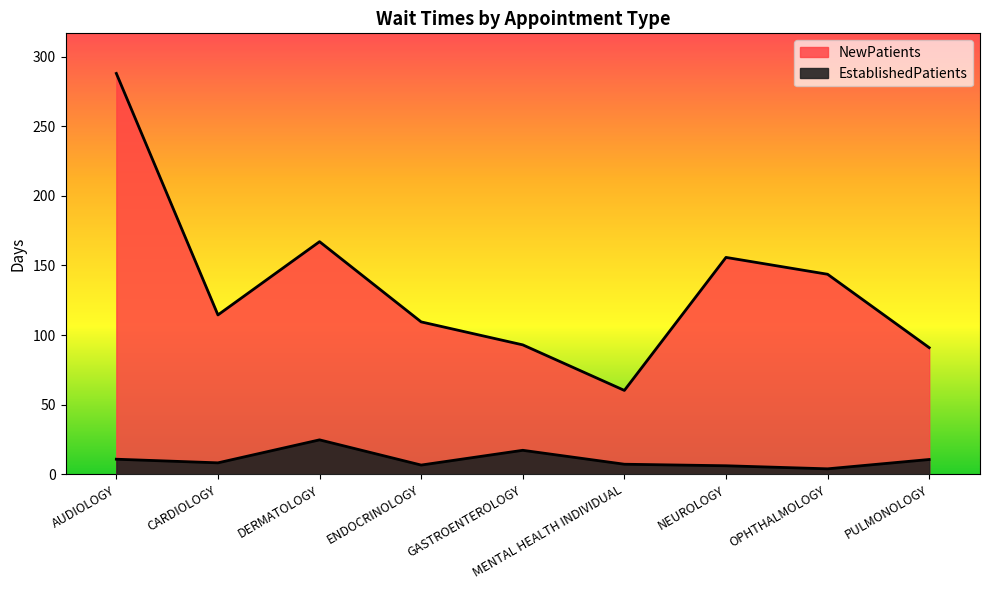

At OPHTHALMOLOGY, list the series in order from smallest to largest.

EstablishedPatients, NewPatients